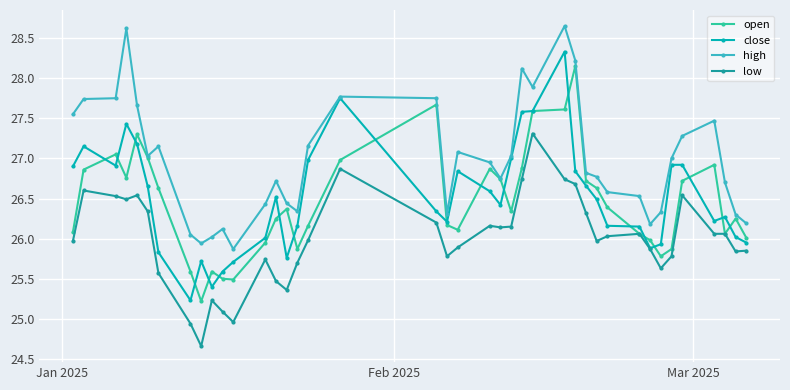

List the series in order of their peak value, highest first.

high, close, open, low